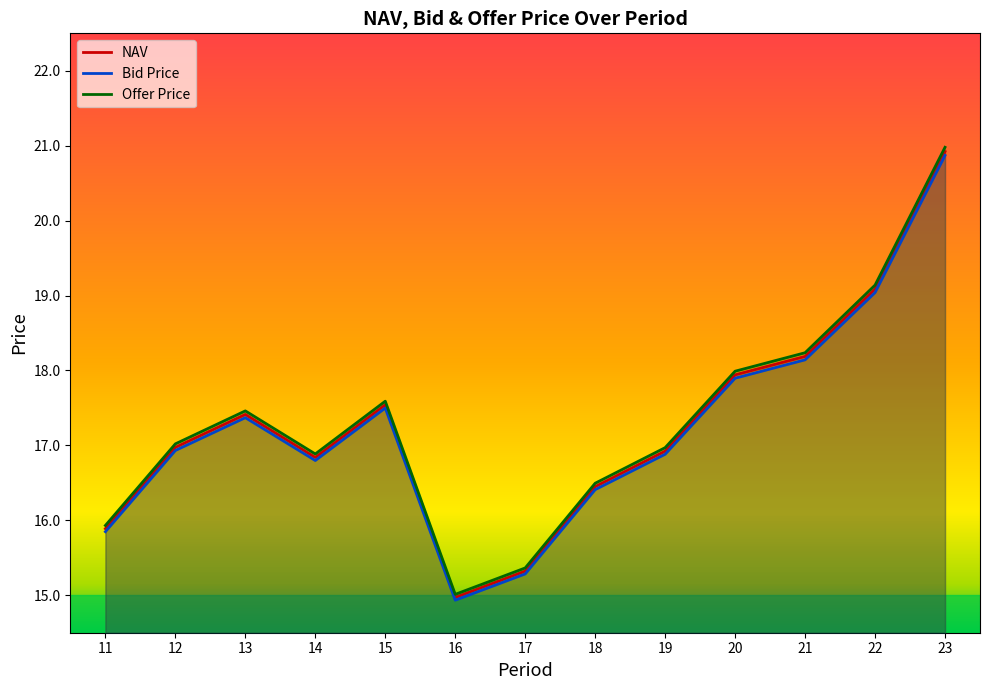

How many lines are shown in the chart?

3